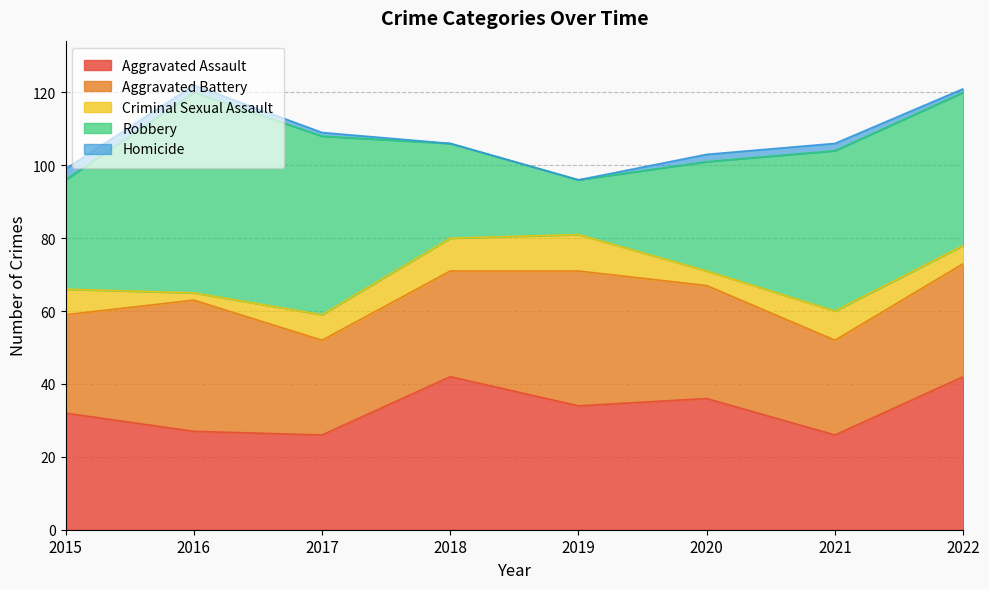

What is the difference between the second highest and minimum values in the Aggravated Battery series?

10